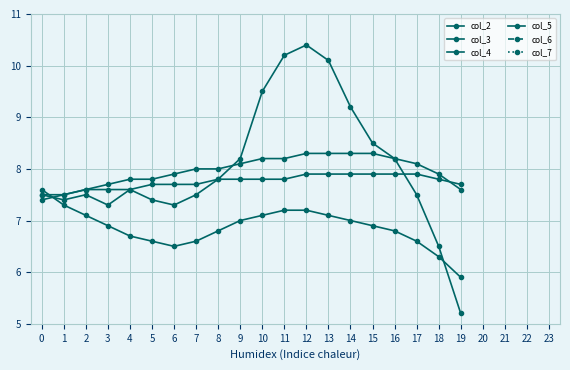

What is the sum of the col_4 values at 5 and 8?

15.5